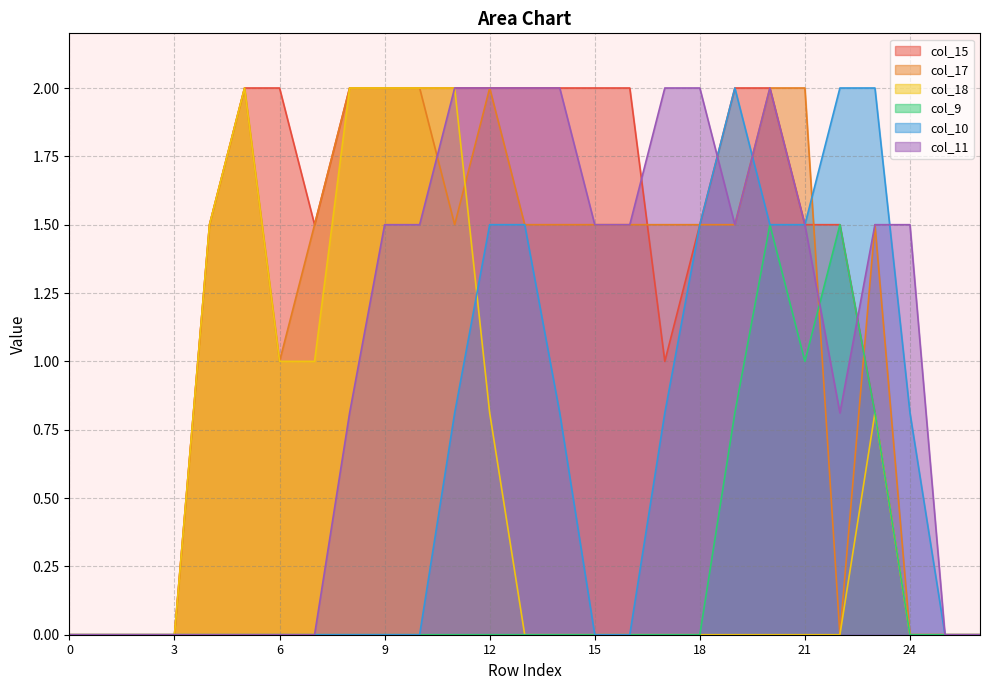

Which has a higher value, 3 or 12?

12